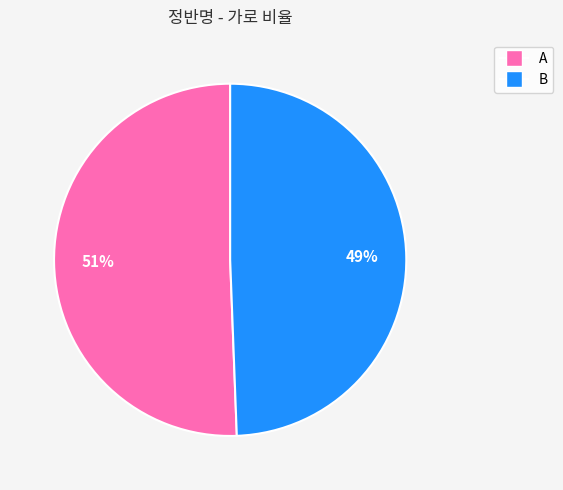

Which slice is the largest?

A